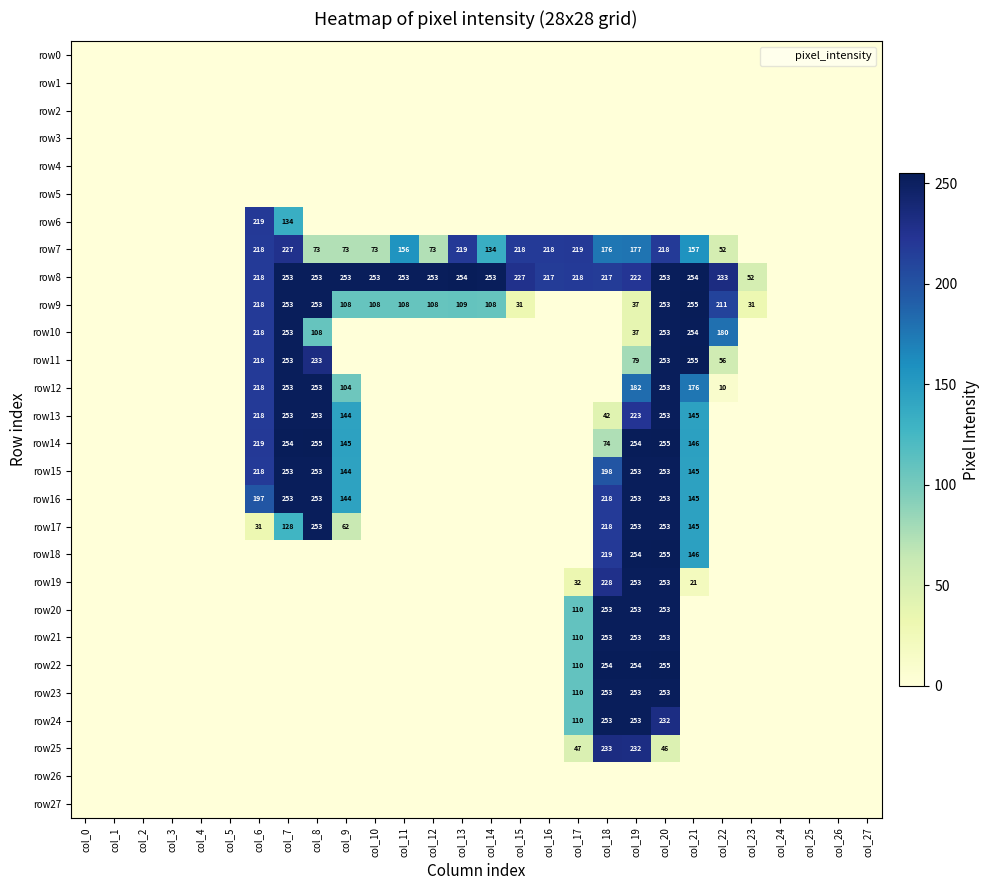

List the labels in order of row11 value, largest first.

col_21, col_7, col_20, col_8, col_6, col_19, col_22, col_0, col_1, col_2, col_3, col_4, col_5, col_9, col_10, col_11, col_12, col_13, col_14, col_15, col_16, col_17, col_18, col_23, col_24, col_25, col_26, col_27